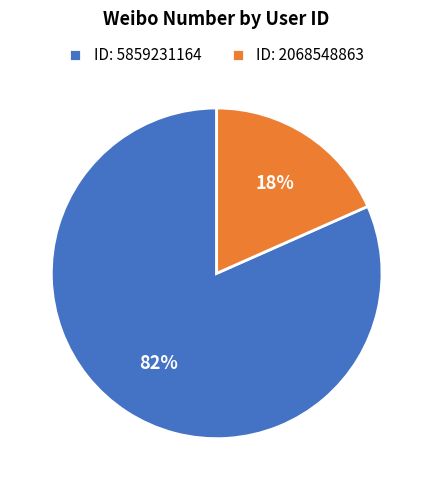

Which slice is the largest?

ID: 5859231164